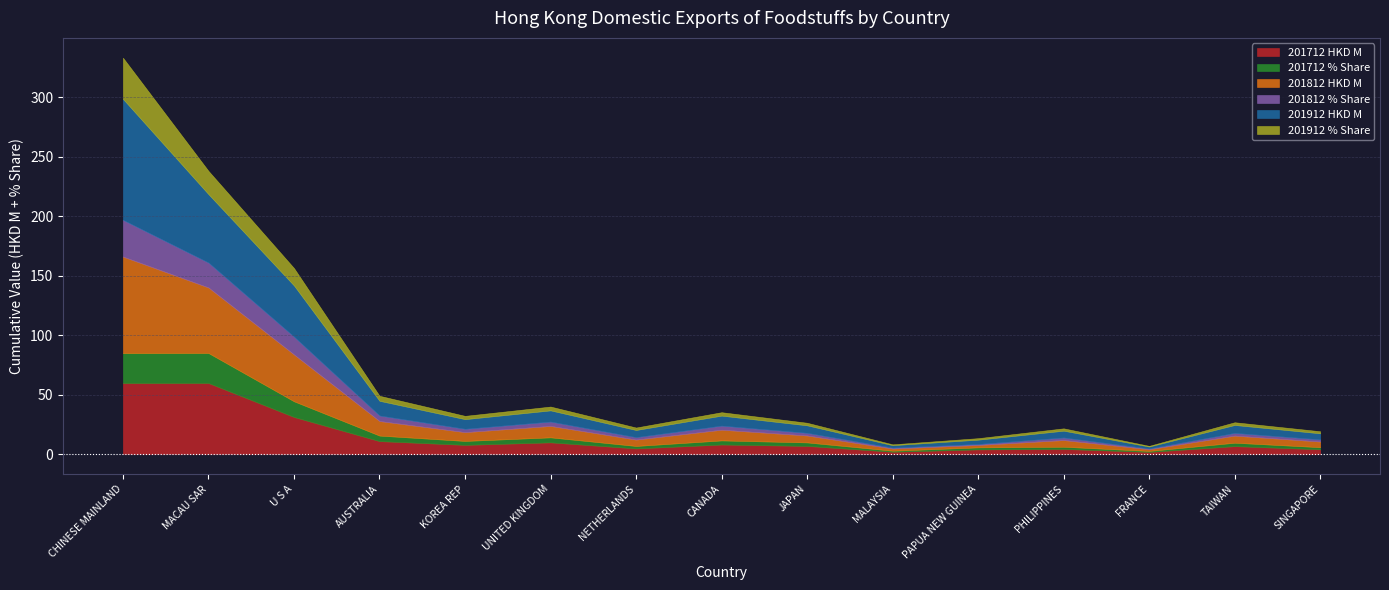

Reading left to right, transcribe all the data shown in this chart.

201712 HKD M: CHINESE MAINLAND=59.8	MACAU SAR=59.9	U S A=31.3	AUSTRALIA=11.0	KOREA REP=7.9	UNITED KINGDOM=10.0	NETHERLANDS=4.9	CANADA=8.2	JAPAN=7.0	MALAYSIA=2.1	PAPUA NEW GUINEA=4.1	PHILIPPINES=4.4	FRANCE=2.0	TAIWAN=6.8	SINGAPORE=4.2
201712 % Share: CHINESE MAINLAND=25.2	MACAU SAR=25.2	U S A=13.2	AUSTRALIA=4.6	KOREA REP=3.3	UNITED KINGDOM=4.2	NETHERLANDS=2.1	CANADA=3.4	JAPAN=2.9	MALAYSIA=0.9	PAPUA NEW GUINEA=1.7	PHILIPPINES=1.9	FRANCE=0.8	TAIWAN=2.9	SINGAPORE=1.8
201812 HKD M: CHINESE MAINLAND=81.2	MACAU SAR=55.1	U S A=39.4	AUSTRALIA=12.2	KOREA REP=7.4	UNITED KINGDOM=9.6	NETHERLANDS=5.4	CANADA=9.0	JAPAN=5.8	MALAYSIA=1.9	PAPUA NEW GUINEA=2.0	PHILIPPINES=5.6	FRANCE=1.5	TAIWAN=6.0	SINGAPORE=4.7
201812 % Share: CHINESE MAINLAND=30.8	MACAU SAR=20.9	U S A=15.0	AUSTRALIA=4.6	KOREA REP=2.8	UNITED KINGDOM=3.6	NETHERLANDS=2.0	CANADA=3.4	JAPAN=2.2	MALAYSIA=0.7	PAPUA NEW GUINEA=0.8	PHILIPPINES=2.1	FRANCE=0.6	TAIWAN=2.3	SINGAPORE=1.8
201912 HKD M: CHINESE MAINLAND=101.7	MACAU SAR=57.5	U S A=43.0	AUSTRALIA=12.4	KOREA REP=8.1	UNITED KINGDOM=9.4	NETHERLANDS=6.0	CANADA=8.4	JAPAN=6.3	MALAYSIA=2.1	PAPUA NEW GUINEA=3.7	PHILIPPINES=5.8	FRANCE=1.7	TAIWAN=6.7	SINGAPORE=5.1
201912 % Share: CHINESE MAINLAND=34.6	MACAU SAR=19.6	U S A=14.6	AUSTRALIA=4.2	KOREA REP=2.8	UNITED KINGDOM=3.2	NETHERLANDS=2.1	CANADA=2.9	JAPAN=2.2	MALAYSIA=0.7	PAPUA NEW GUINEA=1.2	PHILIPPINES=2.0	FRANCE=0.6	TAIWAN=2.3	SINGAPORE=1.7